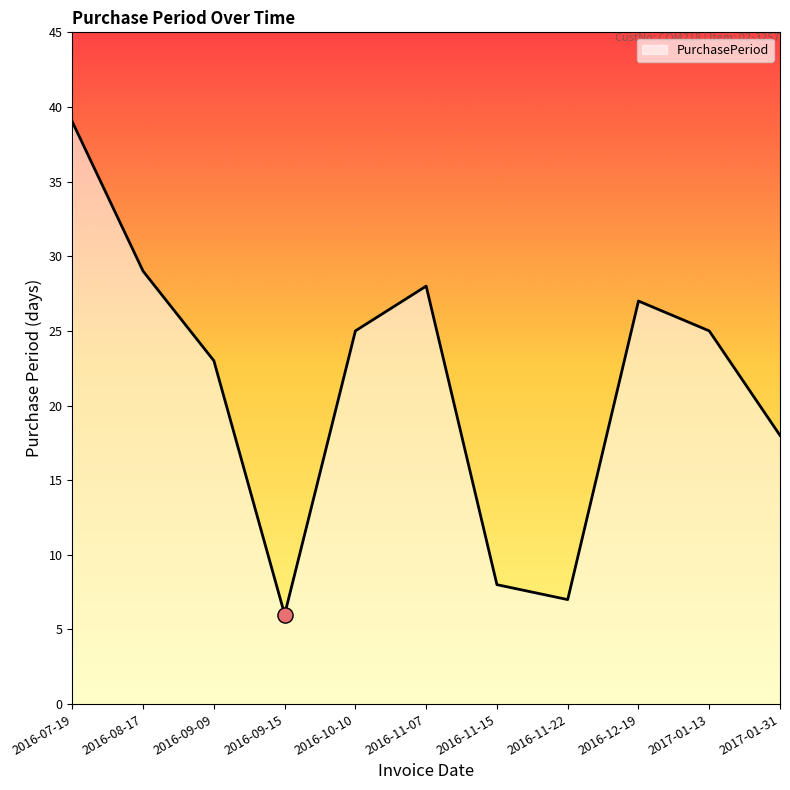

Which has a higher value, 2016-11-15 or 2016-12-19?

2016-12-19